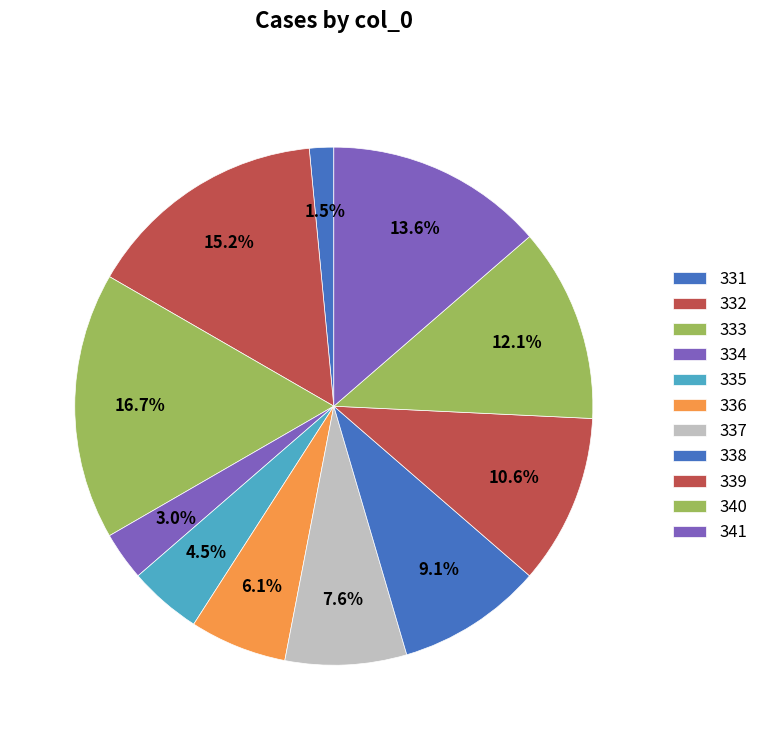

To the nearest percent, what is the combined percentage of 334 and 331?

5%